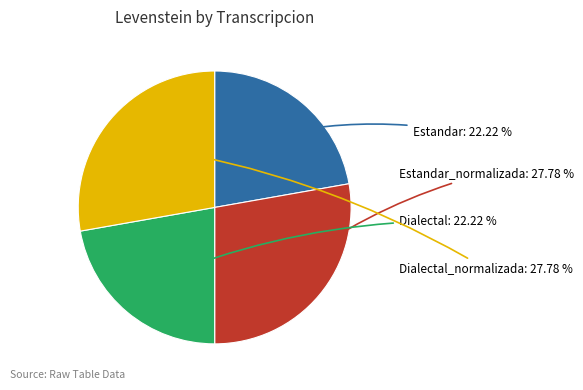

Is there any slice that represents more than half of the pie?

No